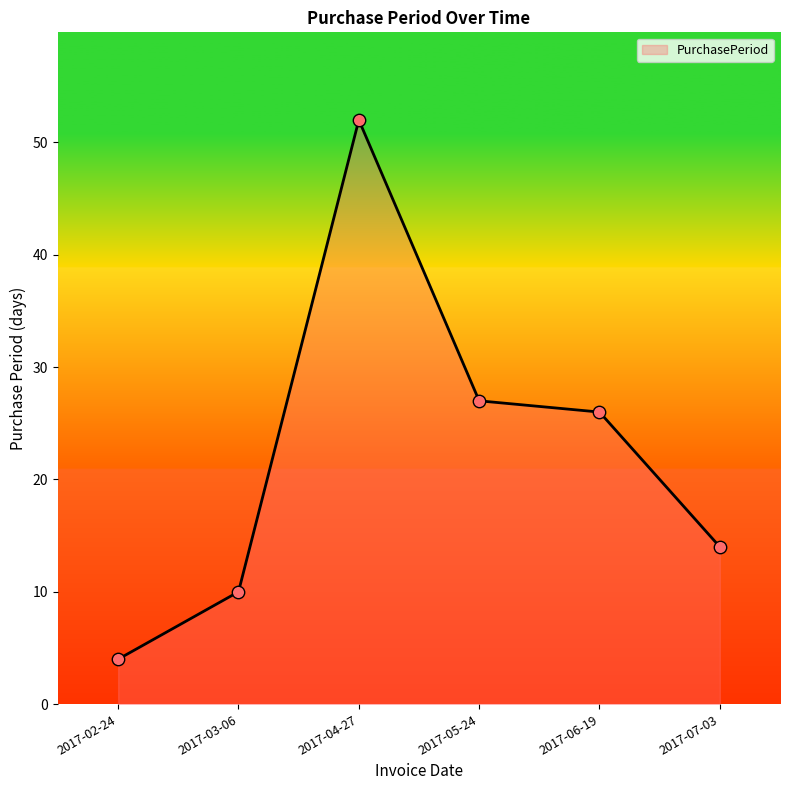

What is the change in value from 2017-04-27 to 2017-05-24?

-25